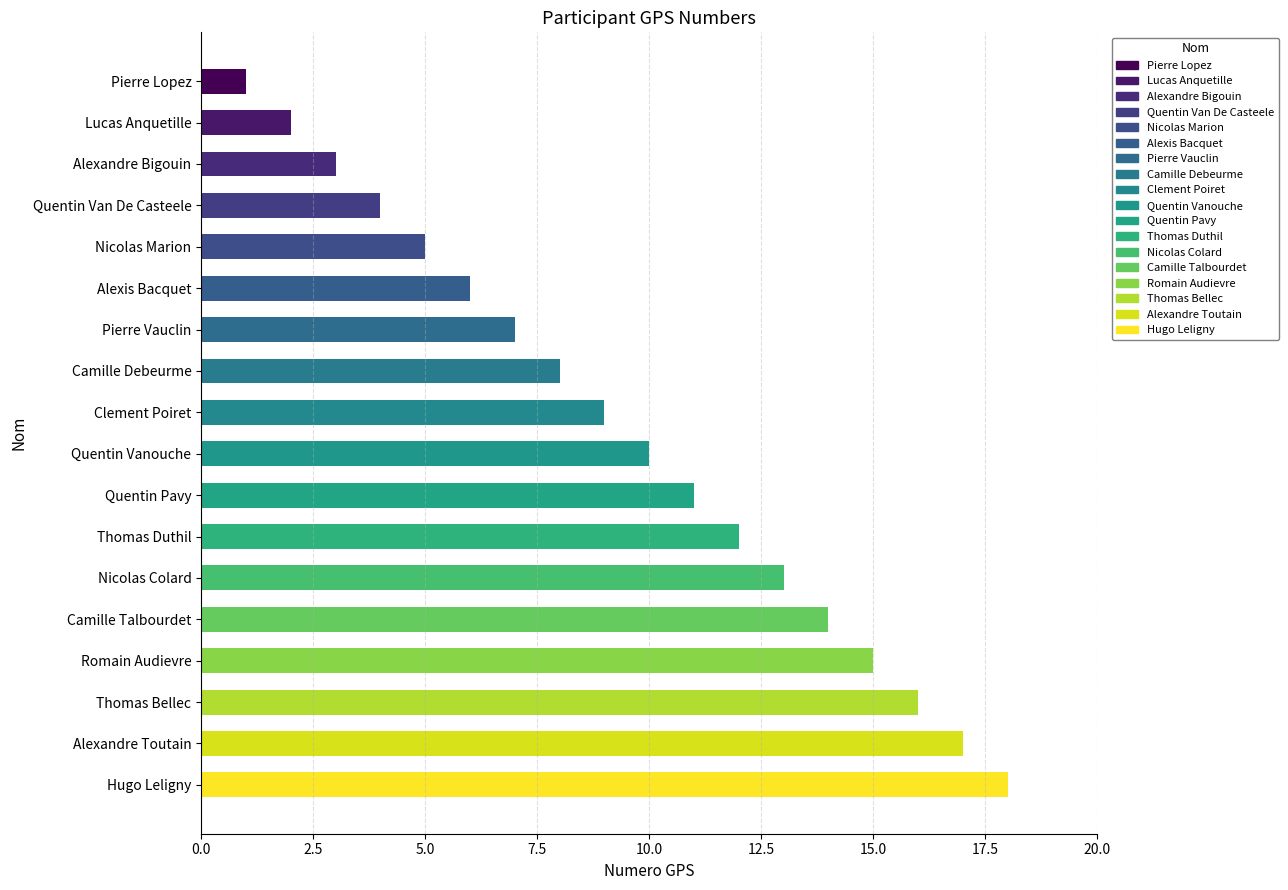

What is the sum of the values at Hugo Leligny and Alexandre Bigouin?

21